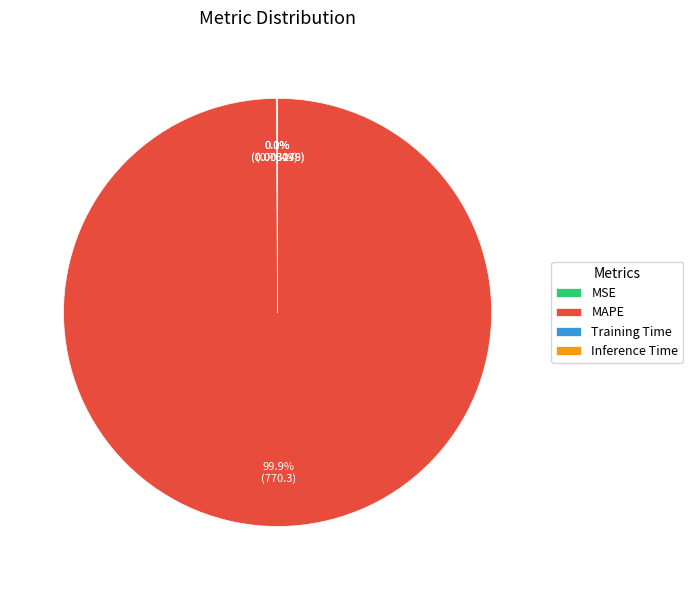

Which category has the biggest portion of the pie?

MAPE